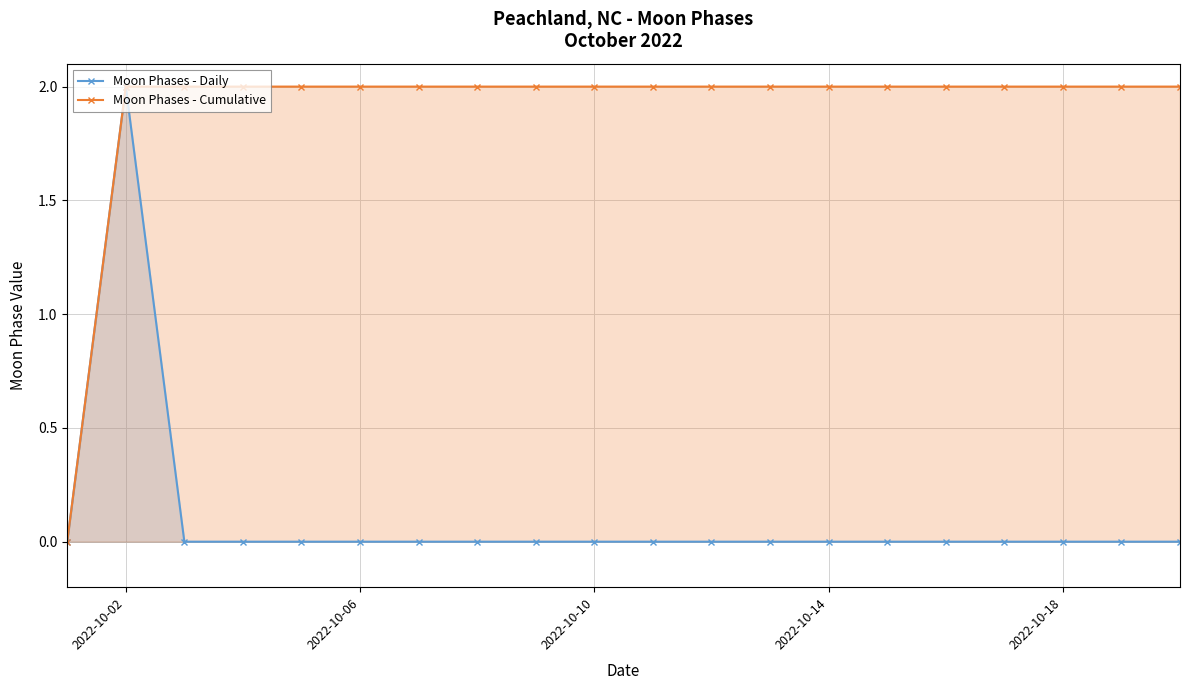

Which series has the widest spread of values?

Moon Phases - Daily